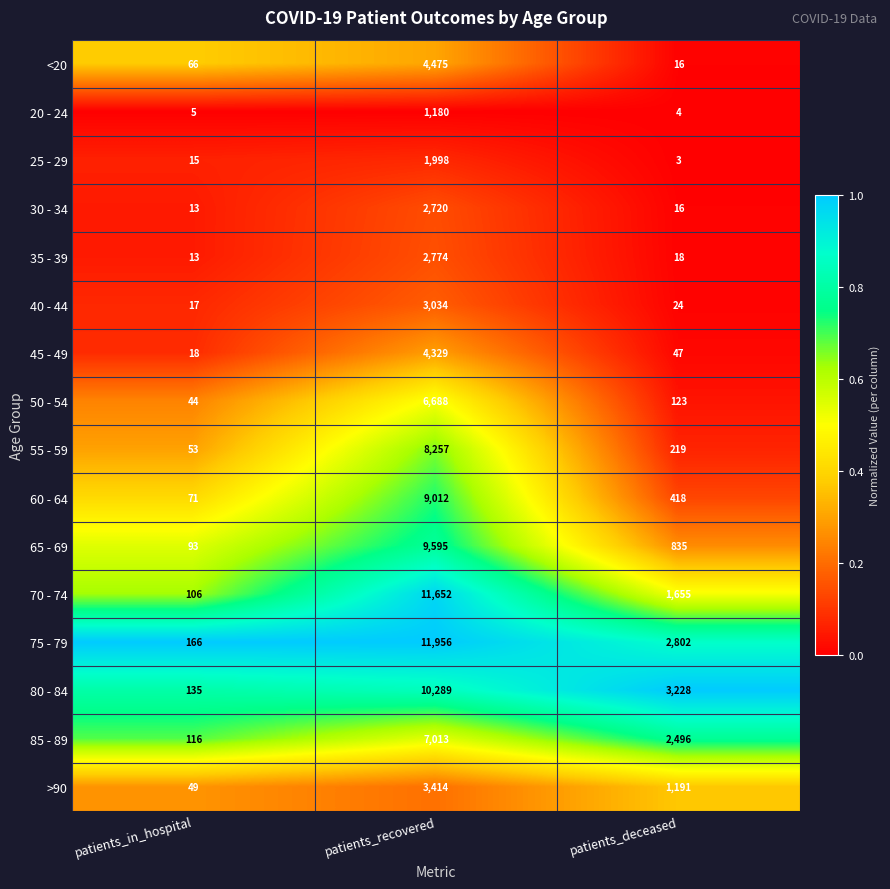

The value of 45 - 49 at patients_in_hospital is 11. True or false?

False